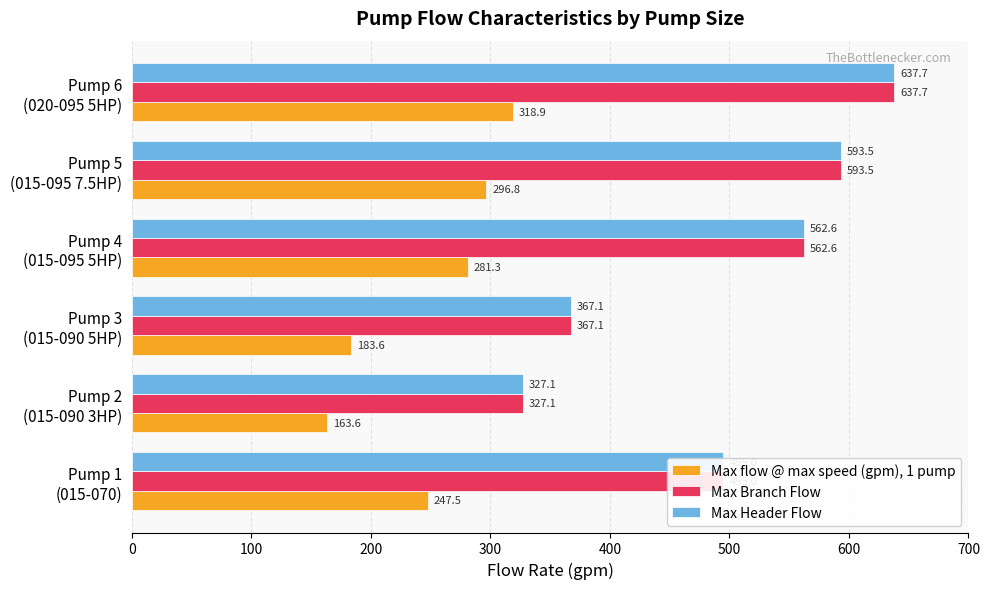

What is the minimum value shown in the chart?

163.6